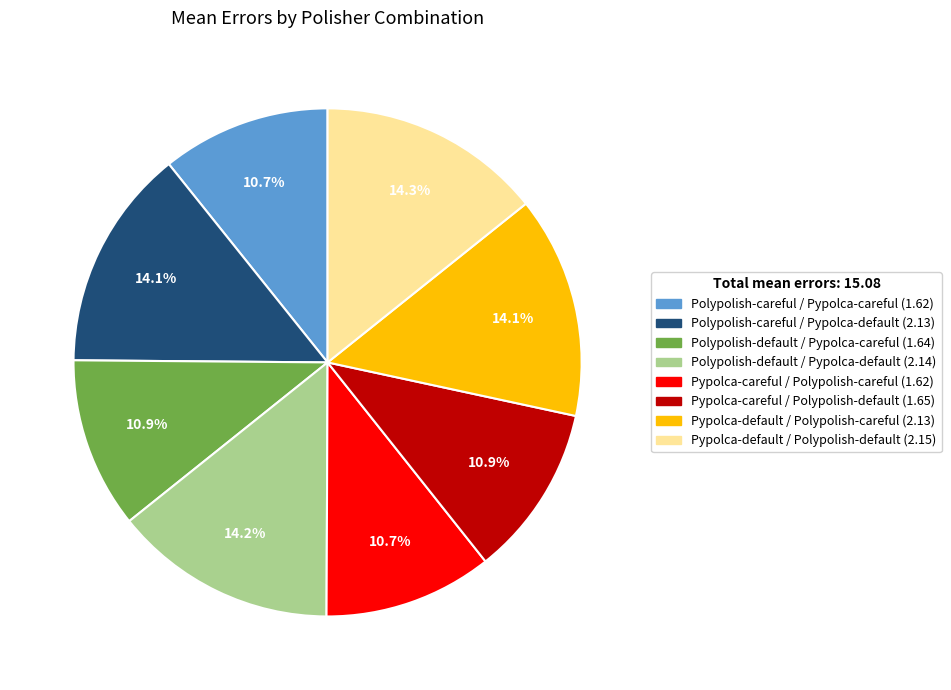

Combined, what portion of the pie is Polypolish-default / Pypolca-careful and Polypolish-default / Pypolca-default?

25.1%